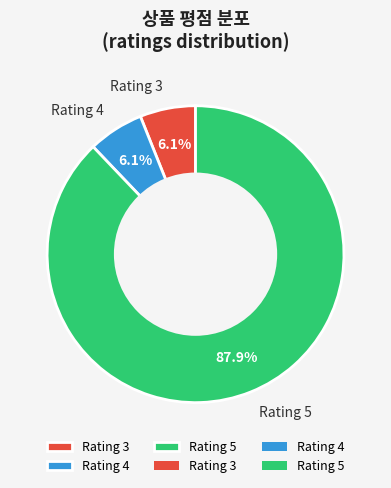

Between Rating 5 and Rating 4, which is larger?

Rating 5